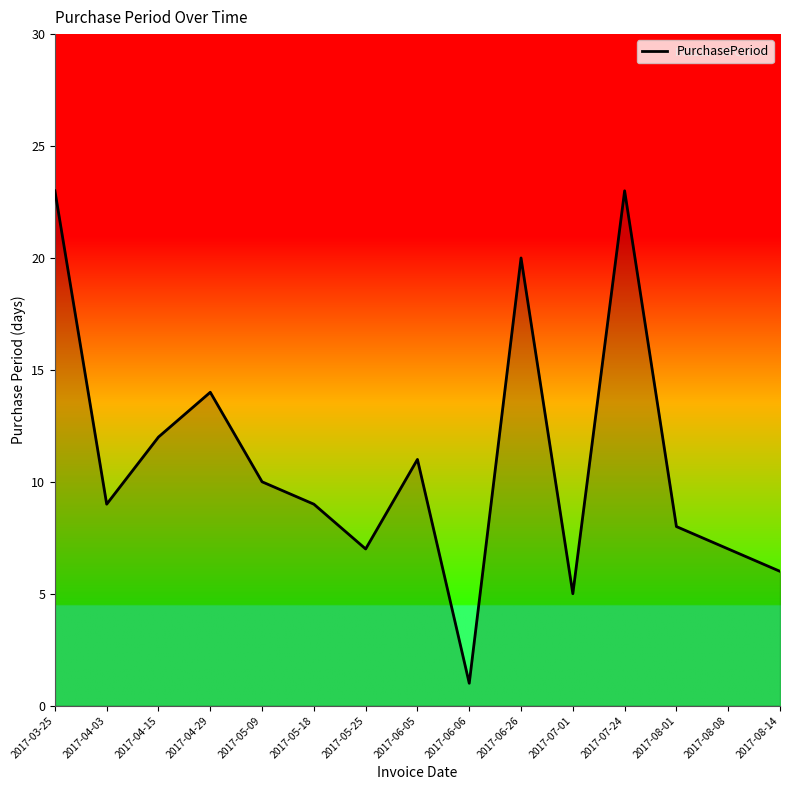

Where does the data first go above 9?

2017-03-25